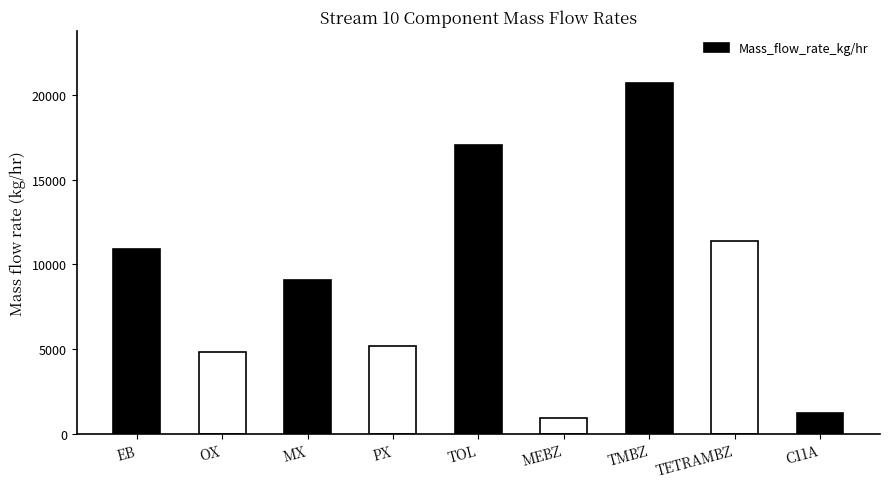

What is the label of the 8th bar from the left?

TETRAMBZ